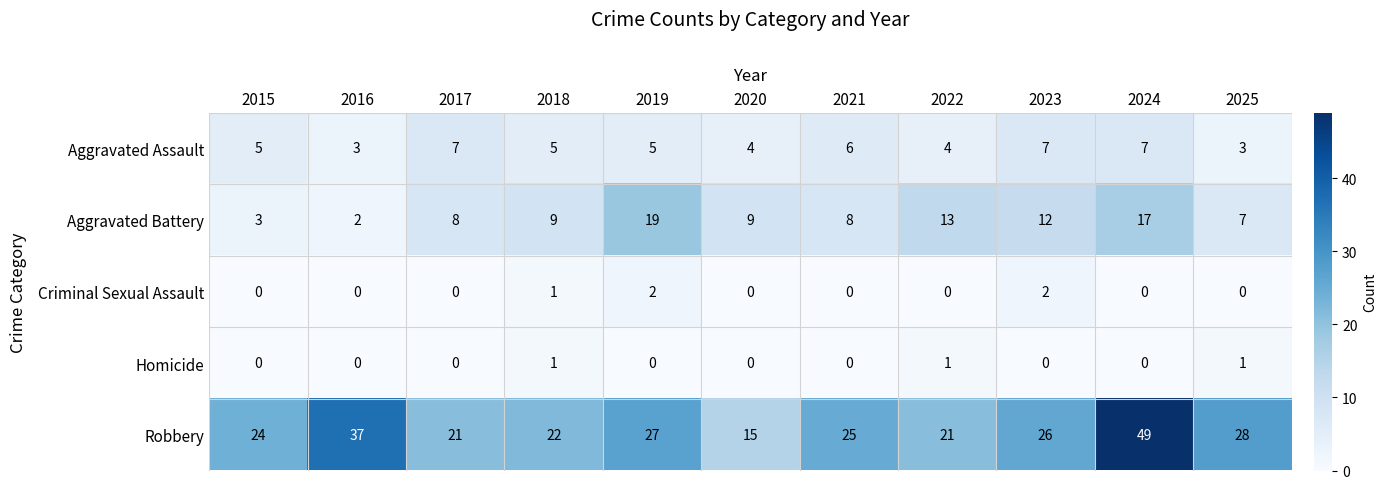

Which series changed the most between 2019 and 2023?

Aggravated Battery